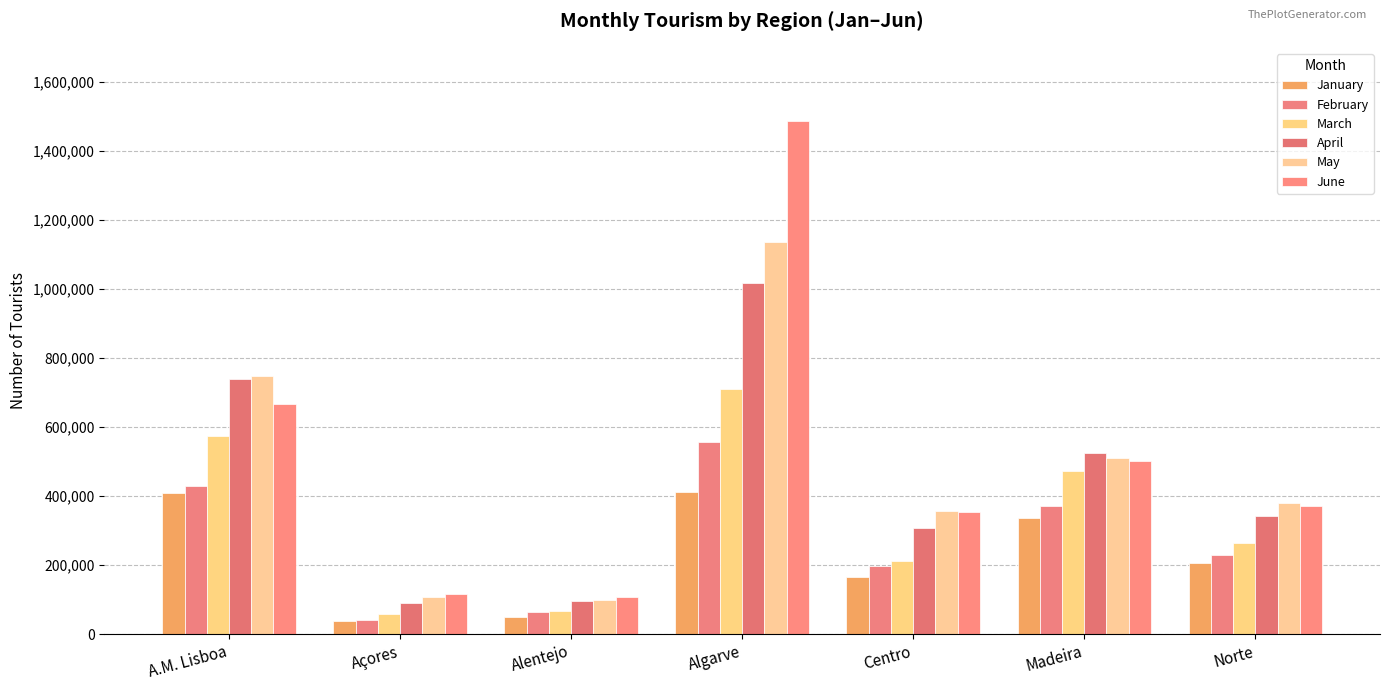

What is the value of the March bar at the 3rd from the left?

67975